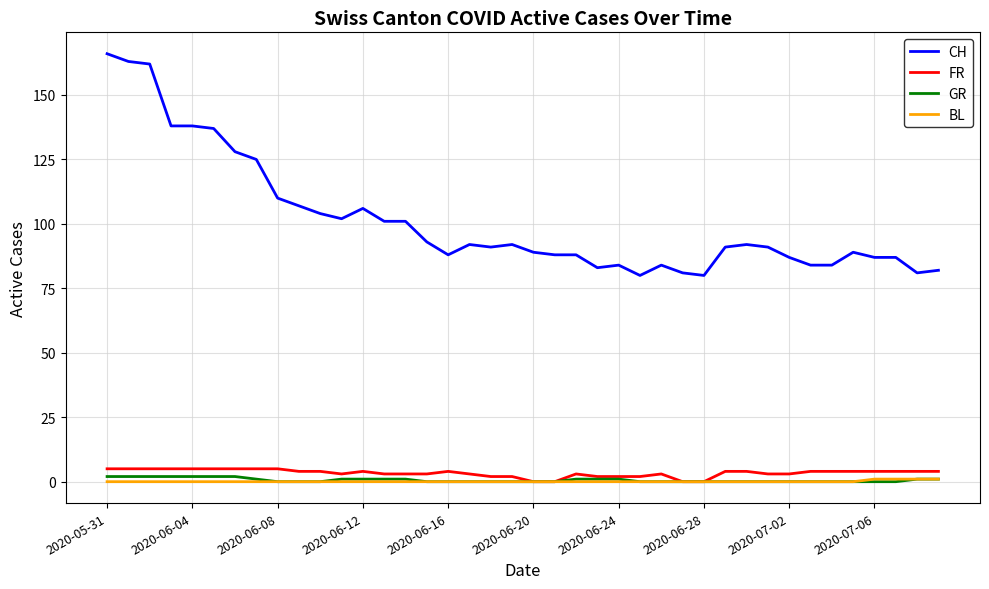

What are all the series names shown in the legend?

CH, FR, GR, BL